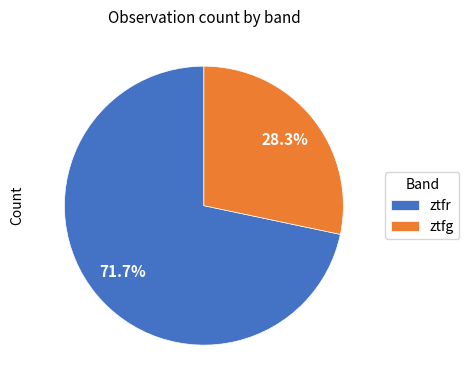

Which category has the smallest portion of the pie?

ztfg